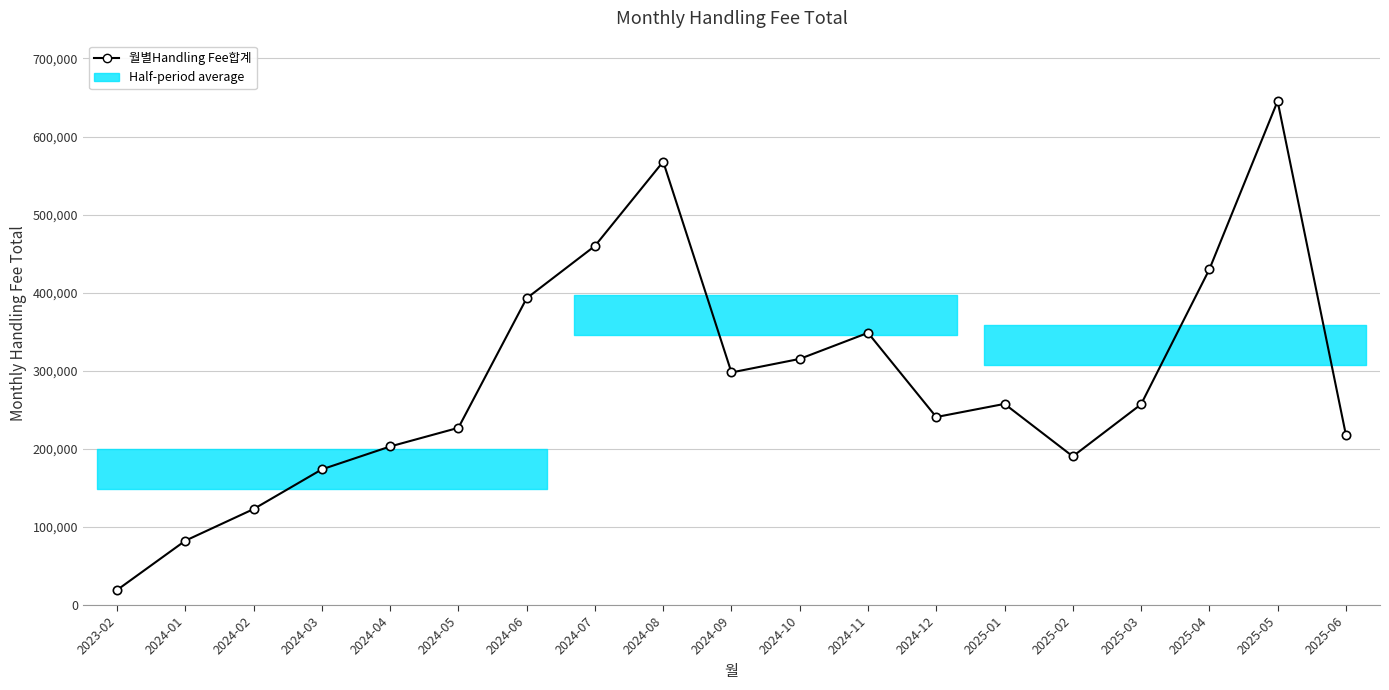

Which label corresponds to the smallest value in the chart?

2023-02